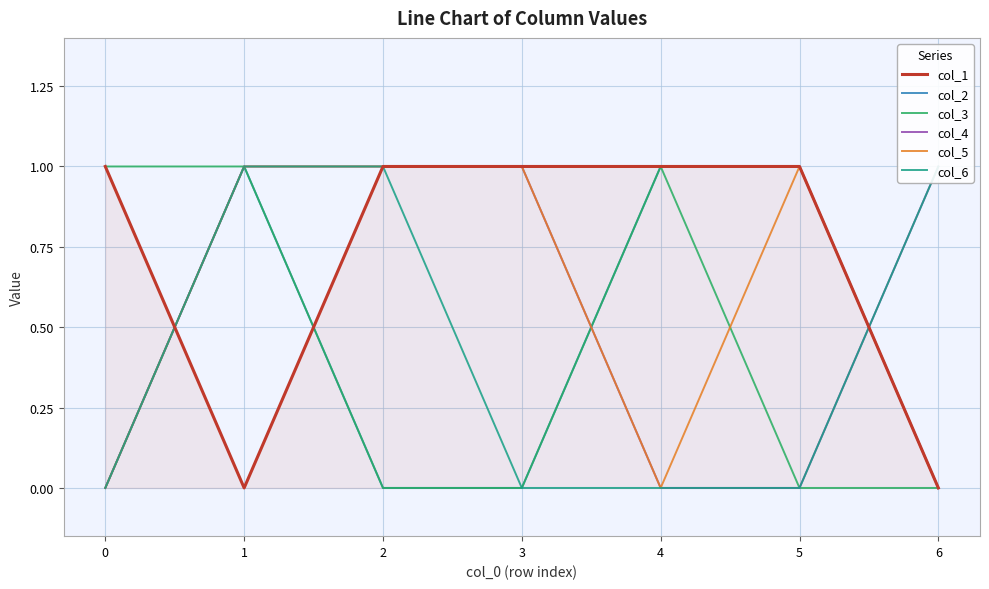

Which series has the largest total across all categories?

col_1